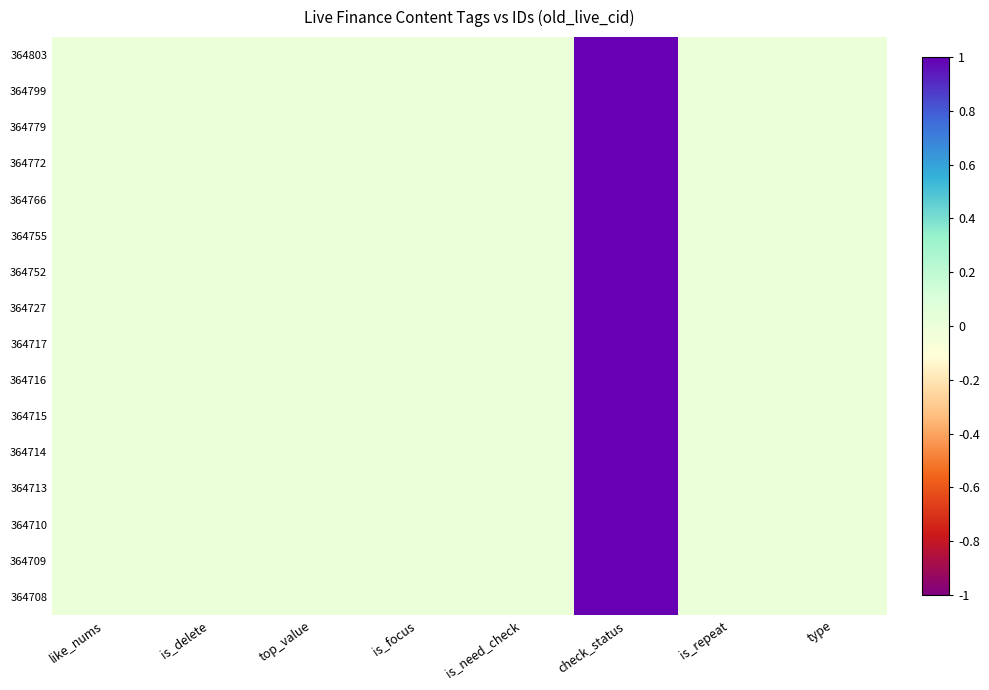

Between is_need_check and type, which is larger?

is_need_check